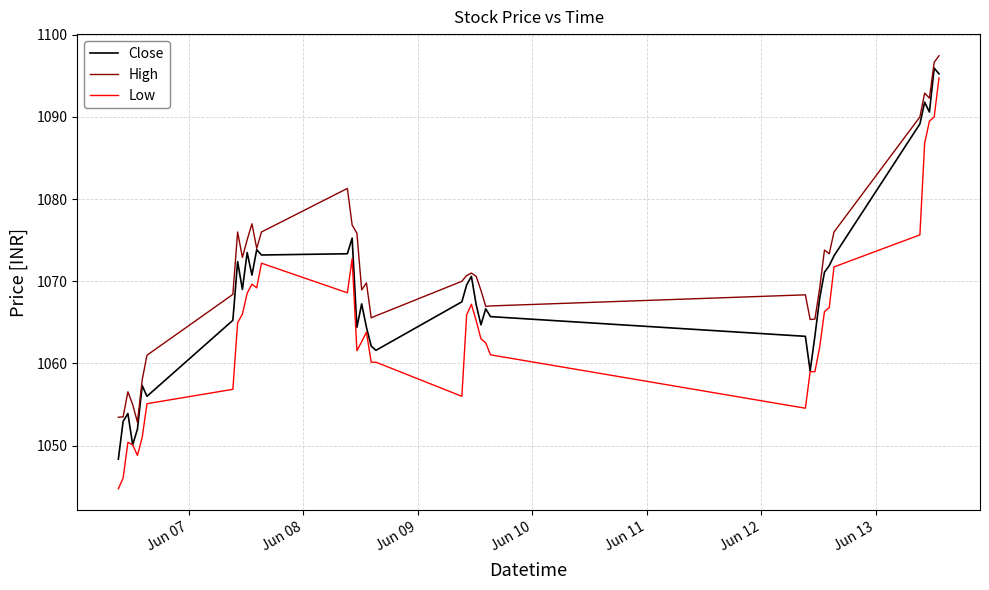

List the series in order of their overall mean, lowest first.

Low, Close, High